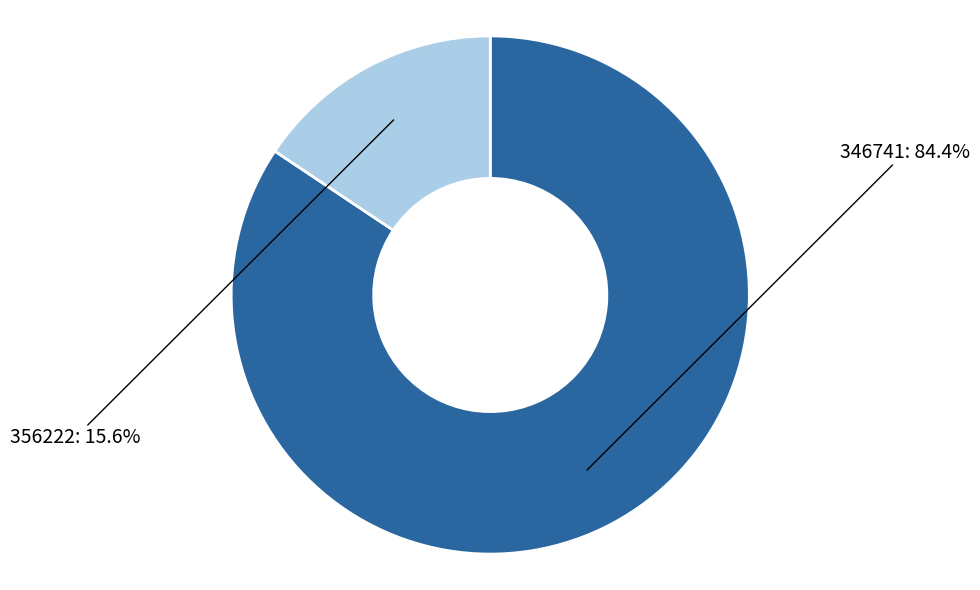

Does any single category account for the majority?

Yes